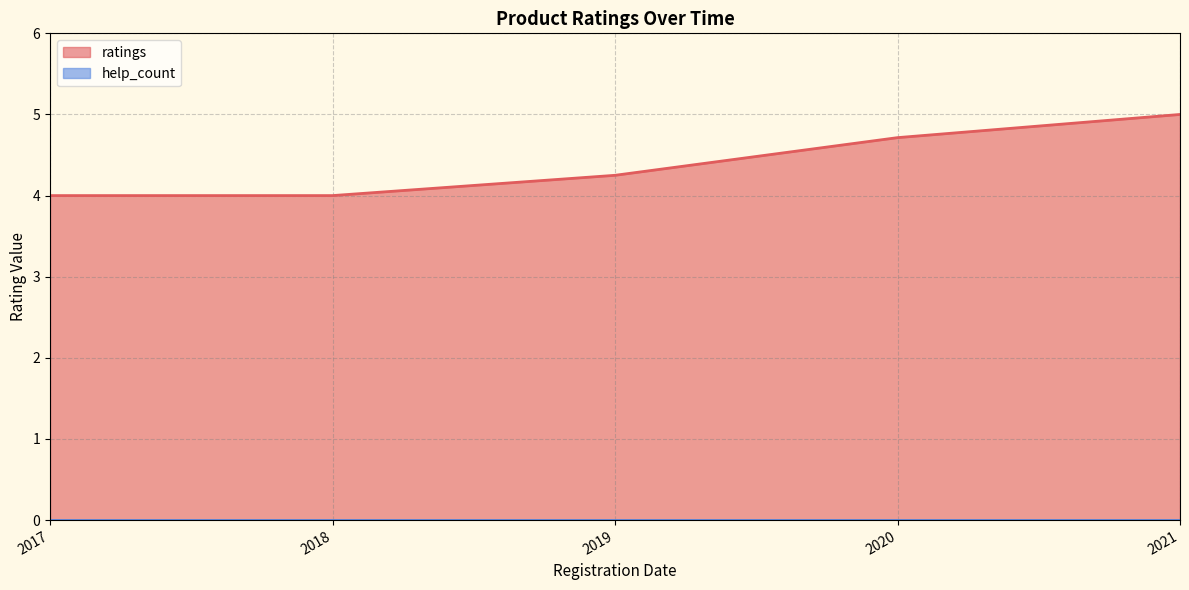

What is the total value across all series at 2020.08.02?

5